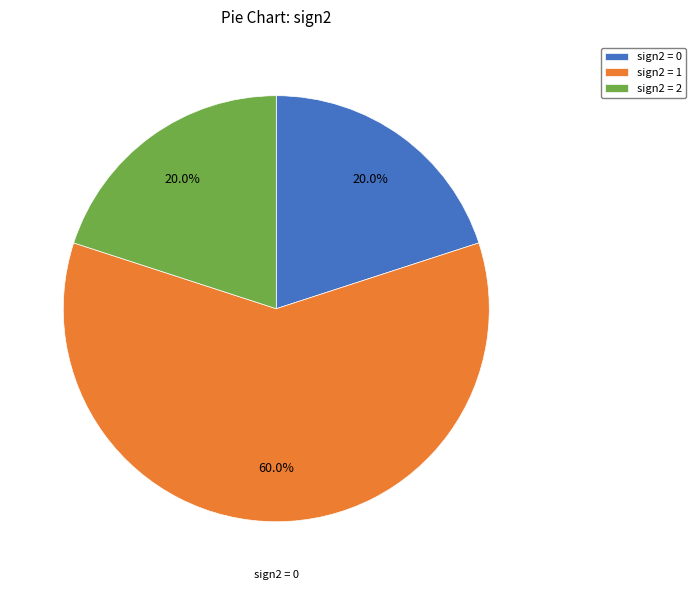

To the nearest percent, what is the difference between the largest and smallest slice percentages?

40%